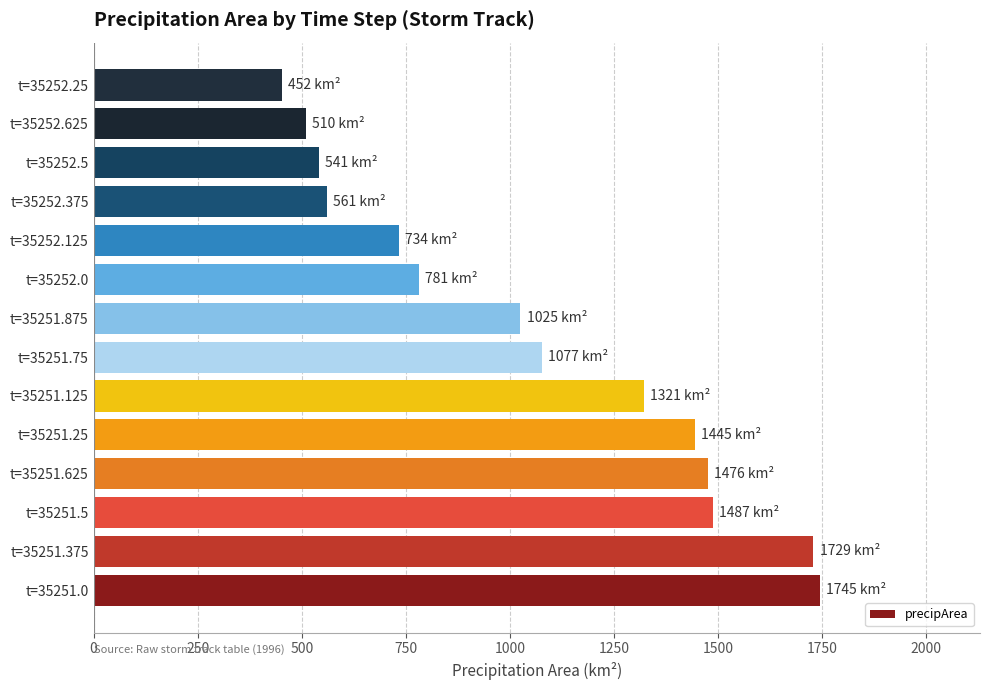

How many values are below 1077?

7